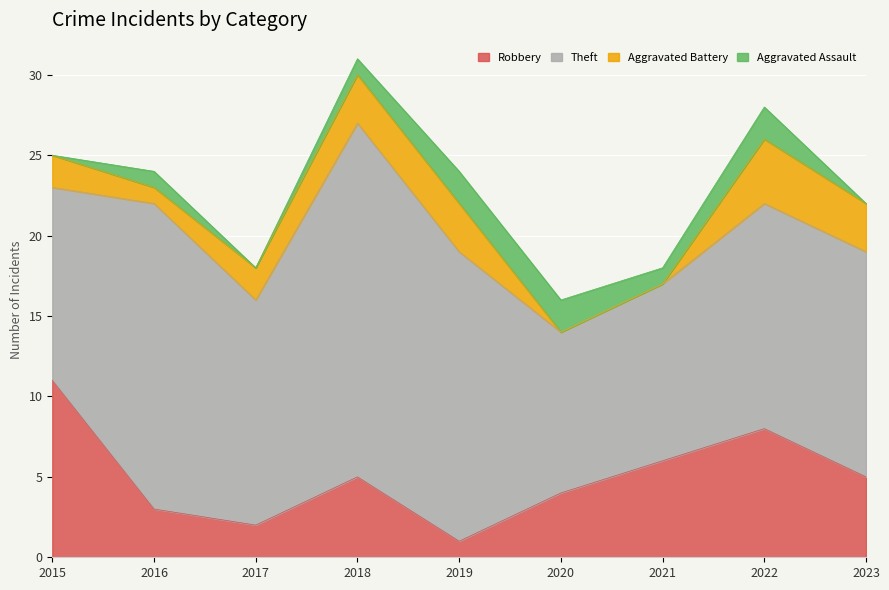

What is the difference between the highest and lowest values at 2018?

21